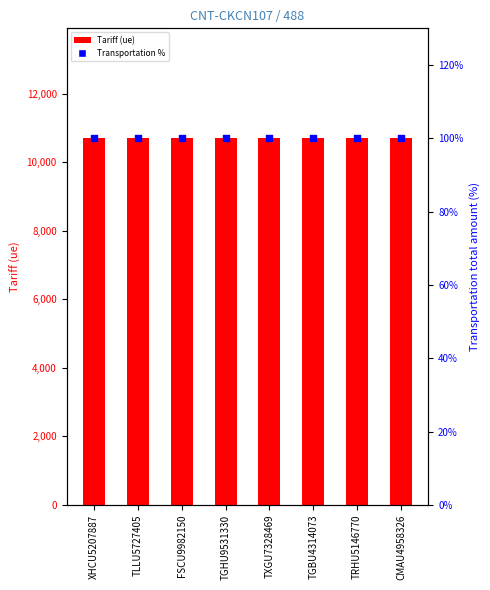

What is the total value across all series at TGHU9531330?

10800